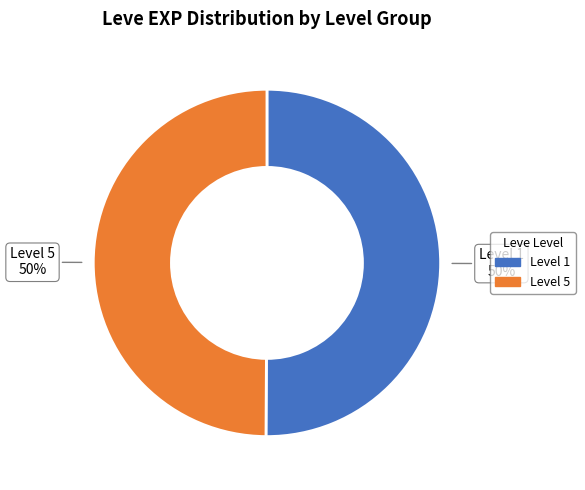

The Level 1 slice represents 50% of the pie. True or false?

True